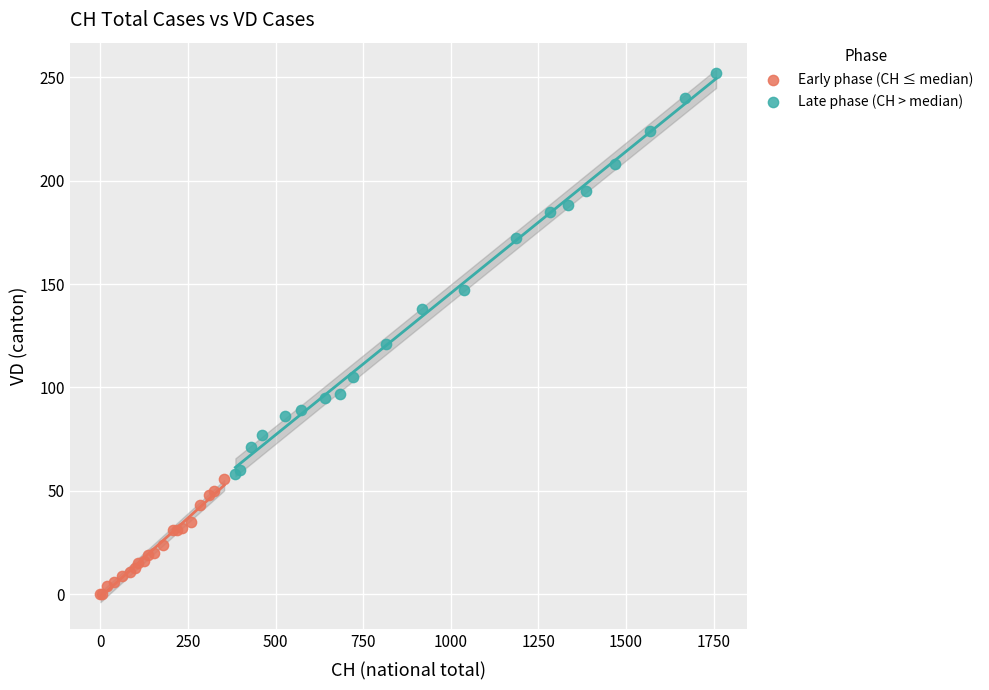

Which series reaches the maximum Y coordinate?

Late phase (CH > median)